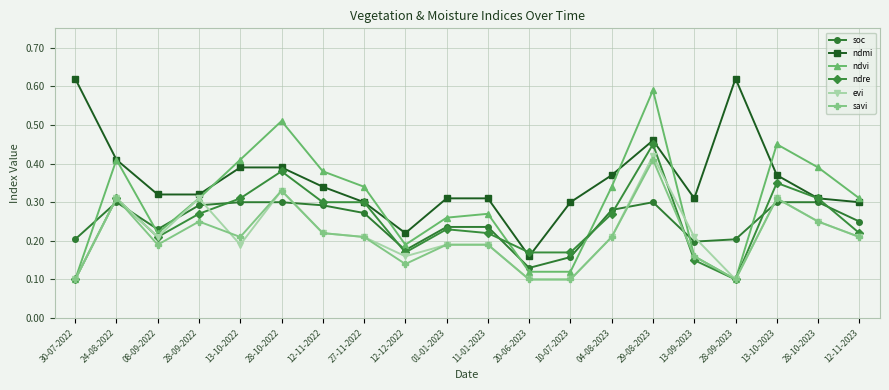

The value of savi at 24-08-2022 is 0.4. True or false?

False